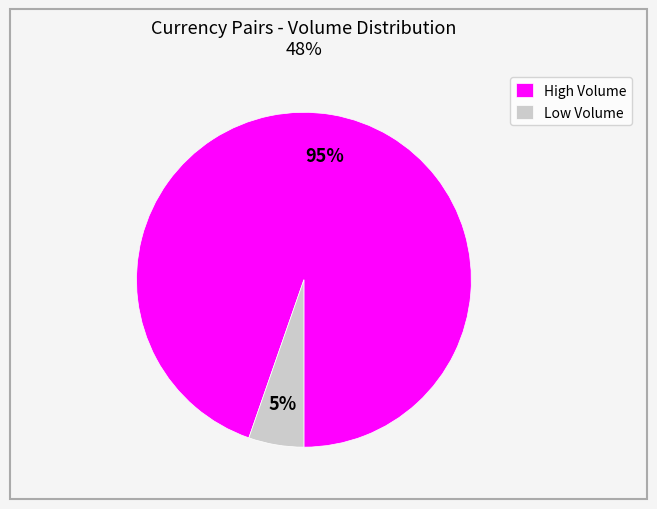

Which category has the smallest portion of the pie?

Low Volume